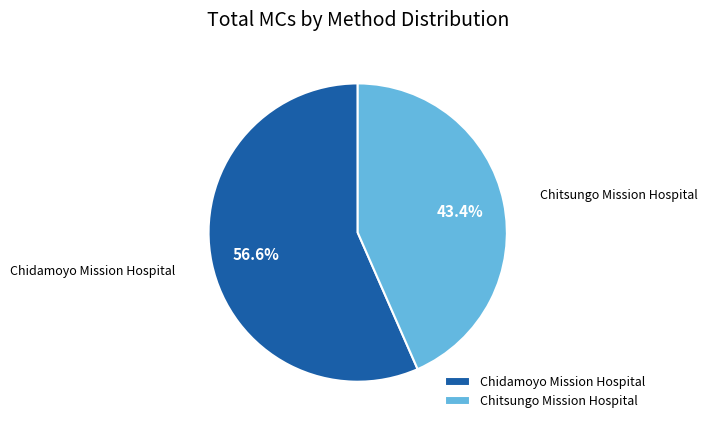

Is there any slice that represents more than half of the pie?

Yes